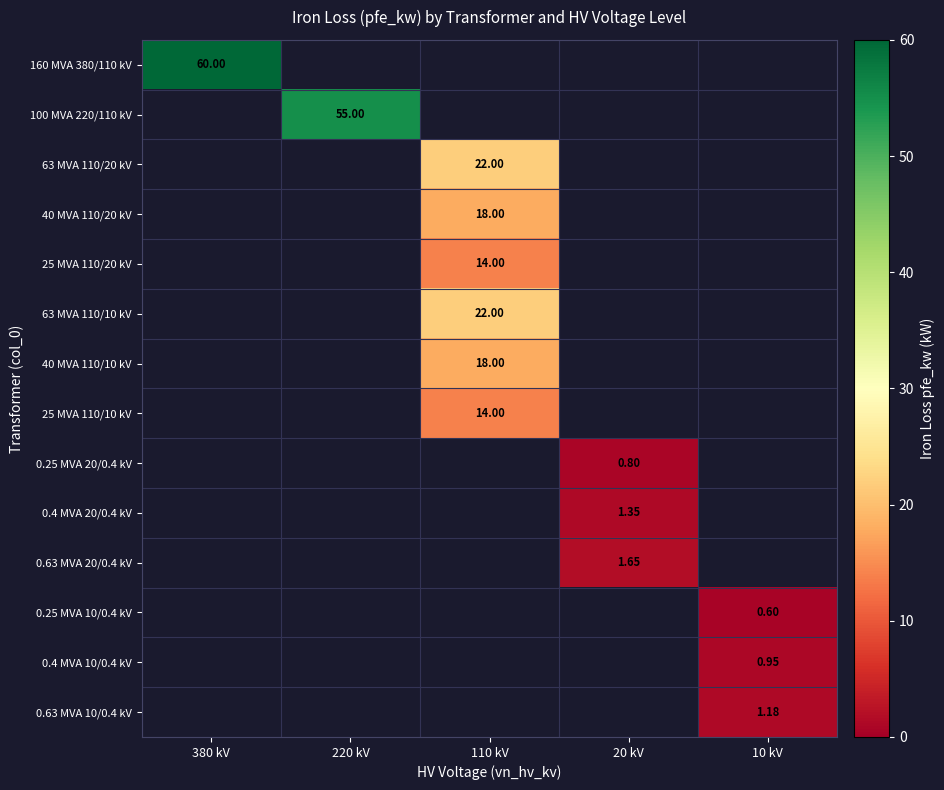

Which series has the widest spread of values?

160 MVA 380/110 kV